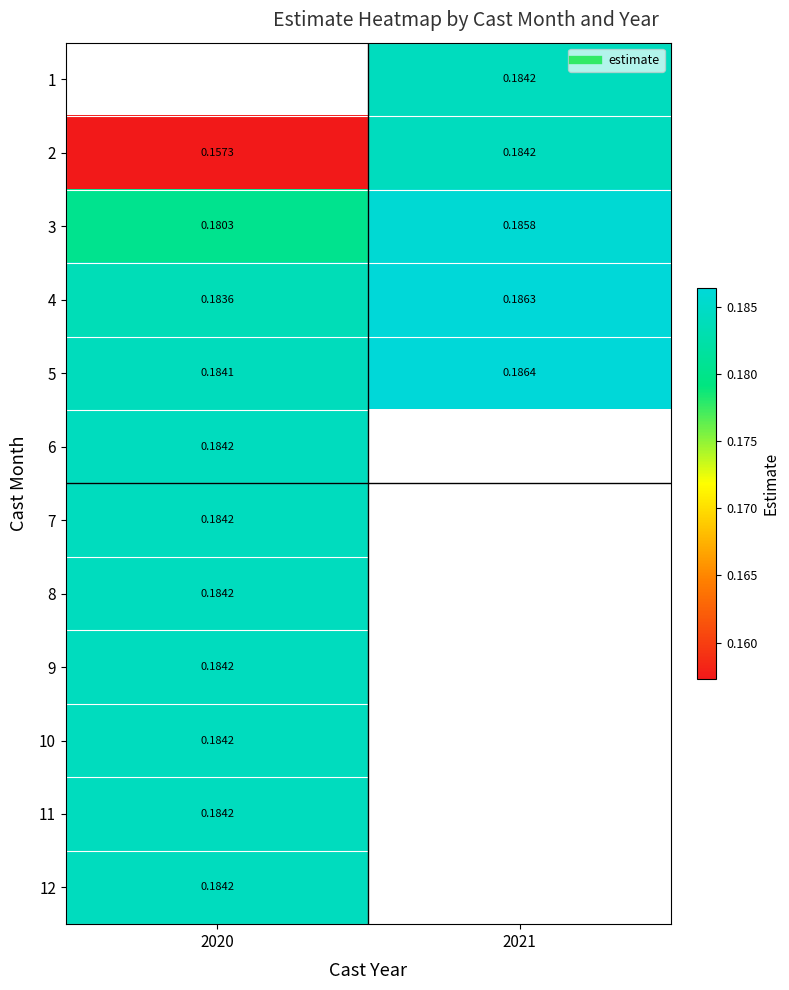

What is the lowest value of the 2 series?

0.2